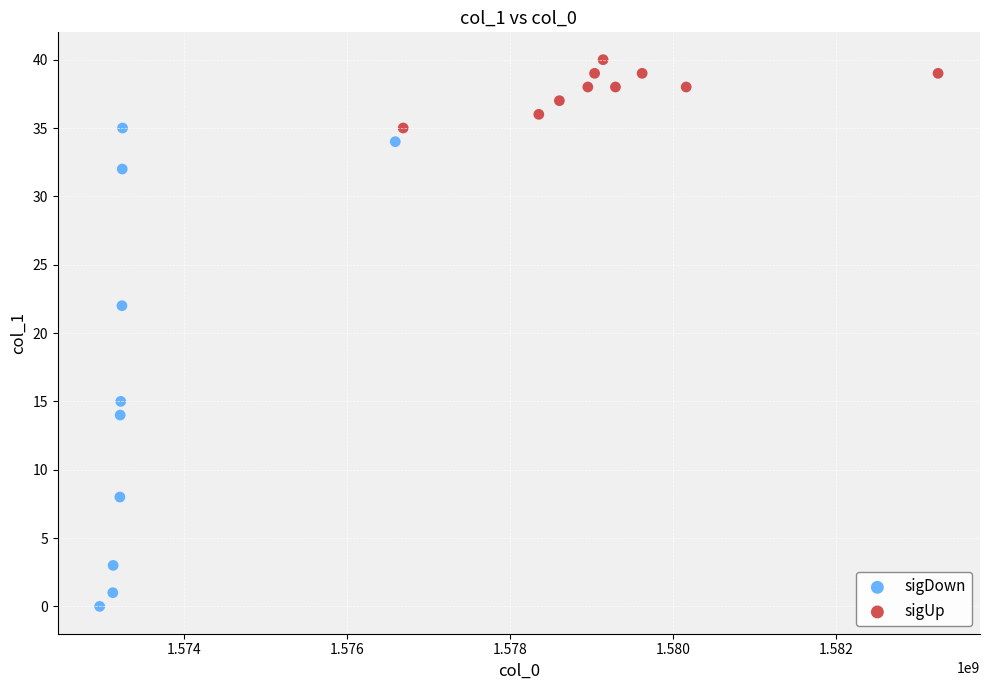

Which series has the widest spread of Y values?

sigDown